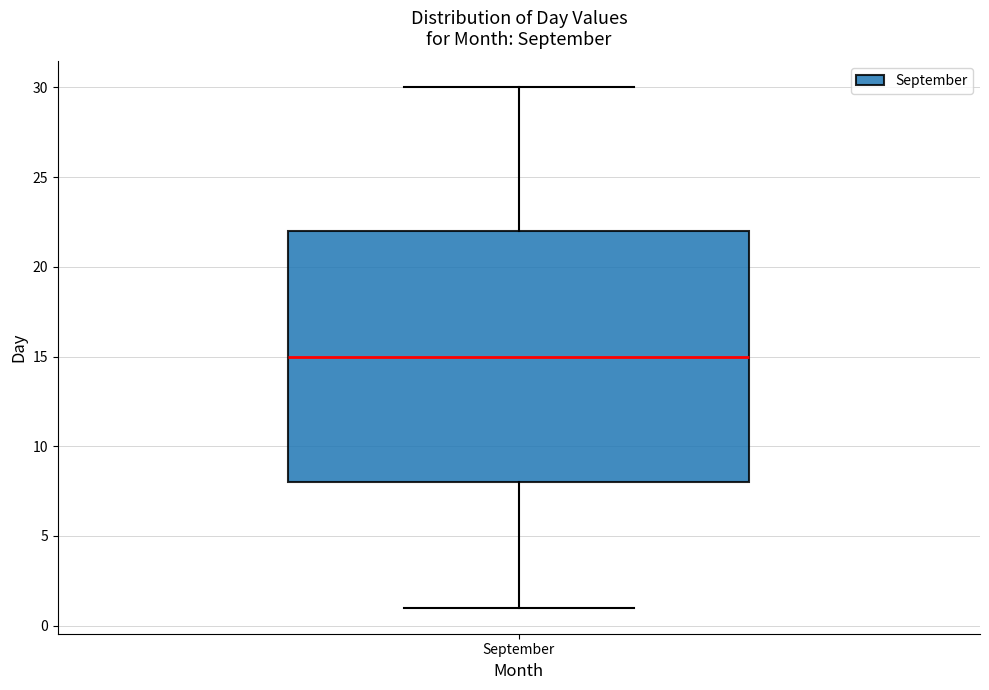

Read this box plot against the y-axis: the position of the median line, the range covered by the box, and the ends of both whiskers. The values are not printed on the chart, so give them approximately, as read against the axis.

median 15, box 8 to 22, whiskers 1 to 30